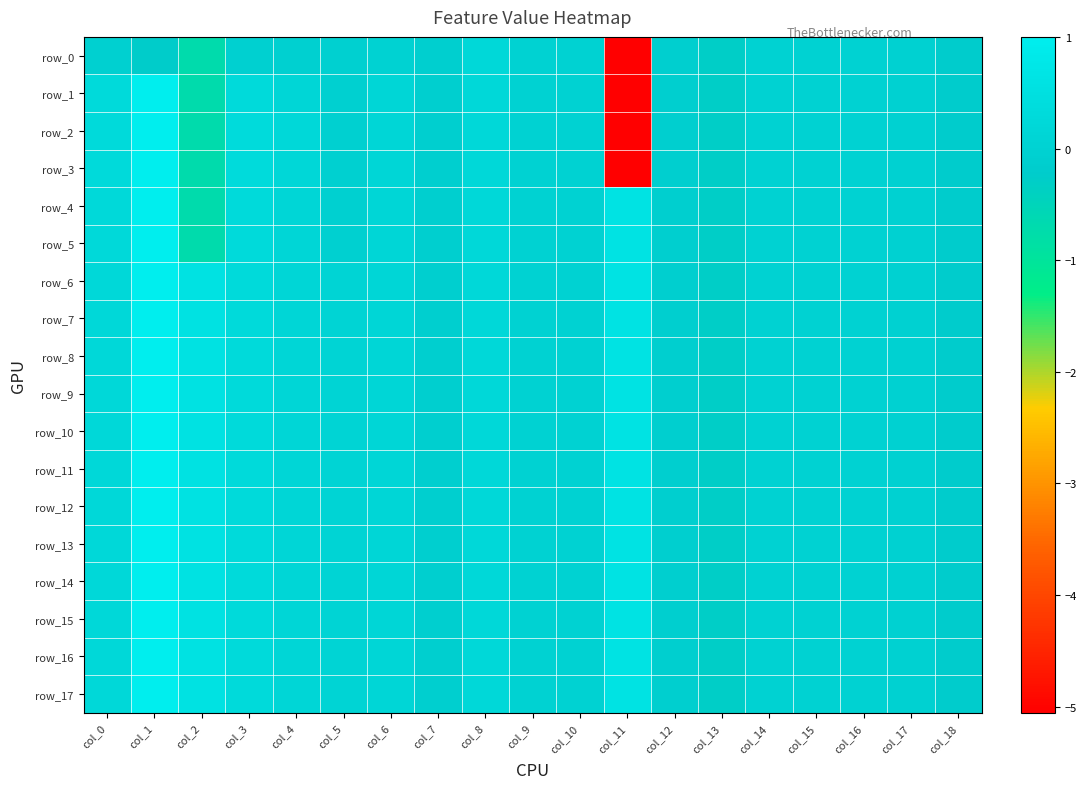

How many data points does each series have?

19